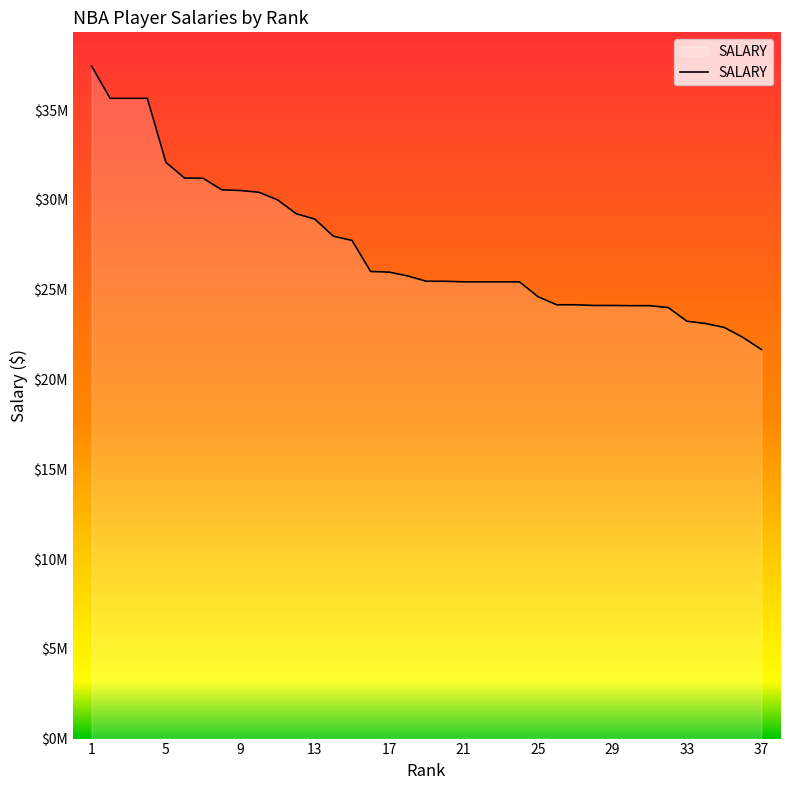

Does the chart have visible grid lines?

No